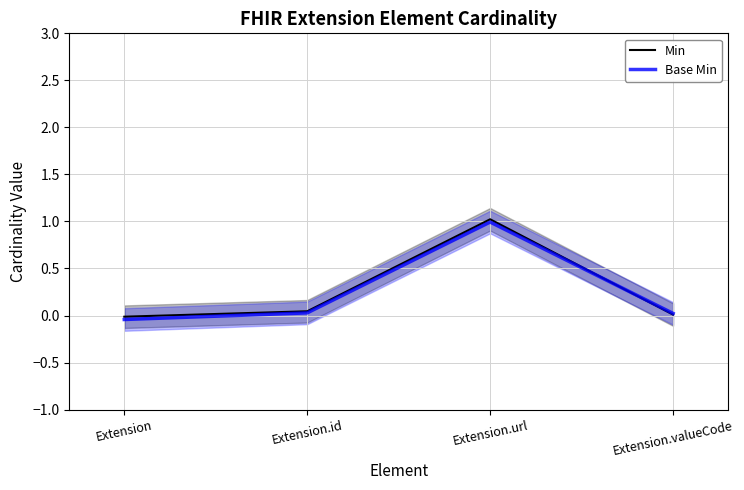

Which category has the highest value in the Base Min series?

Extension.url